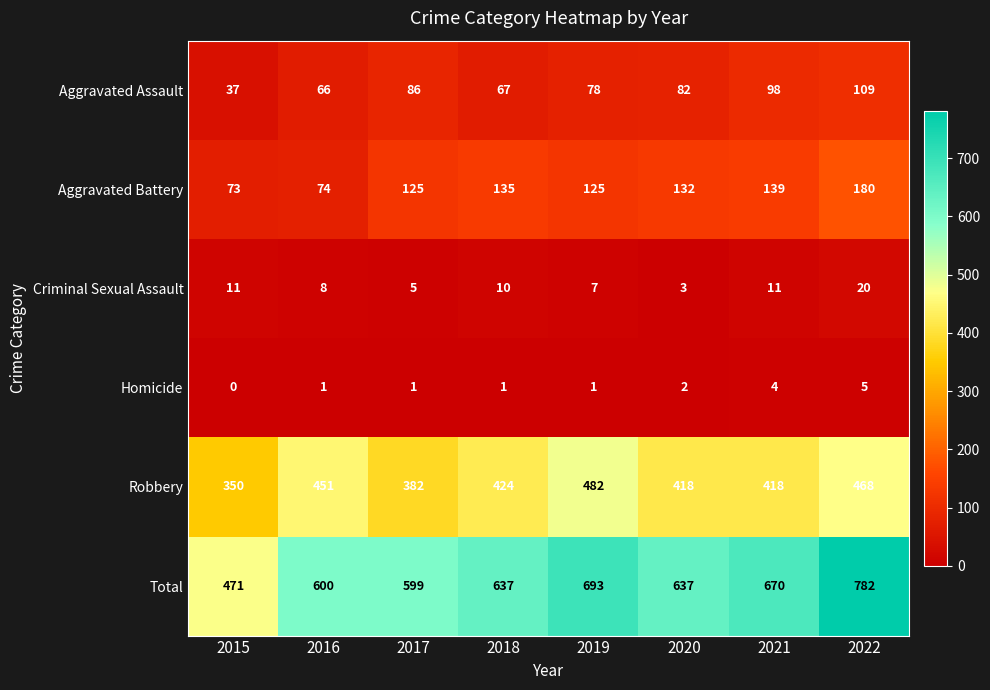

How many Homicide values are between 1 and 4?

6